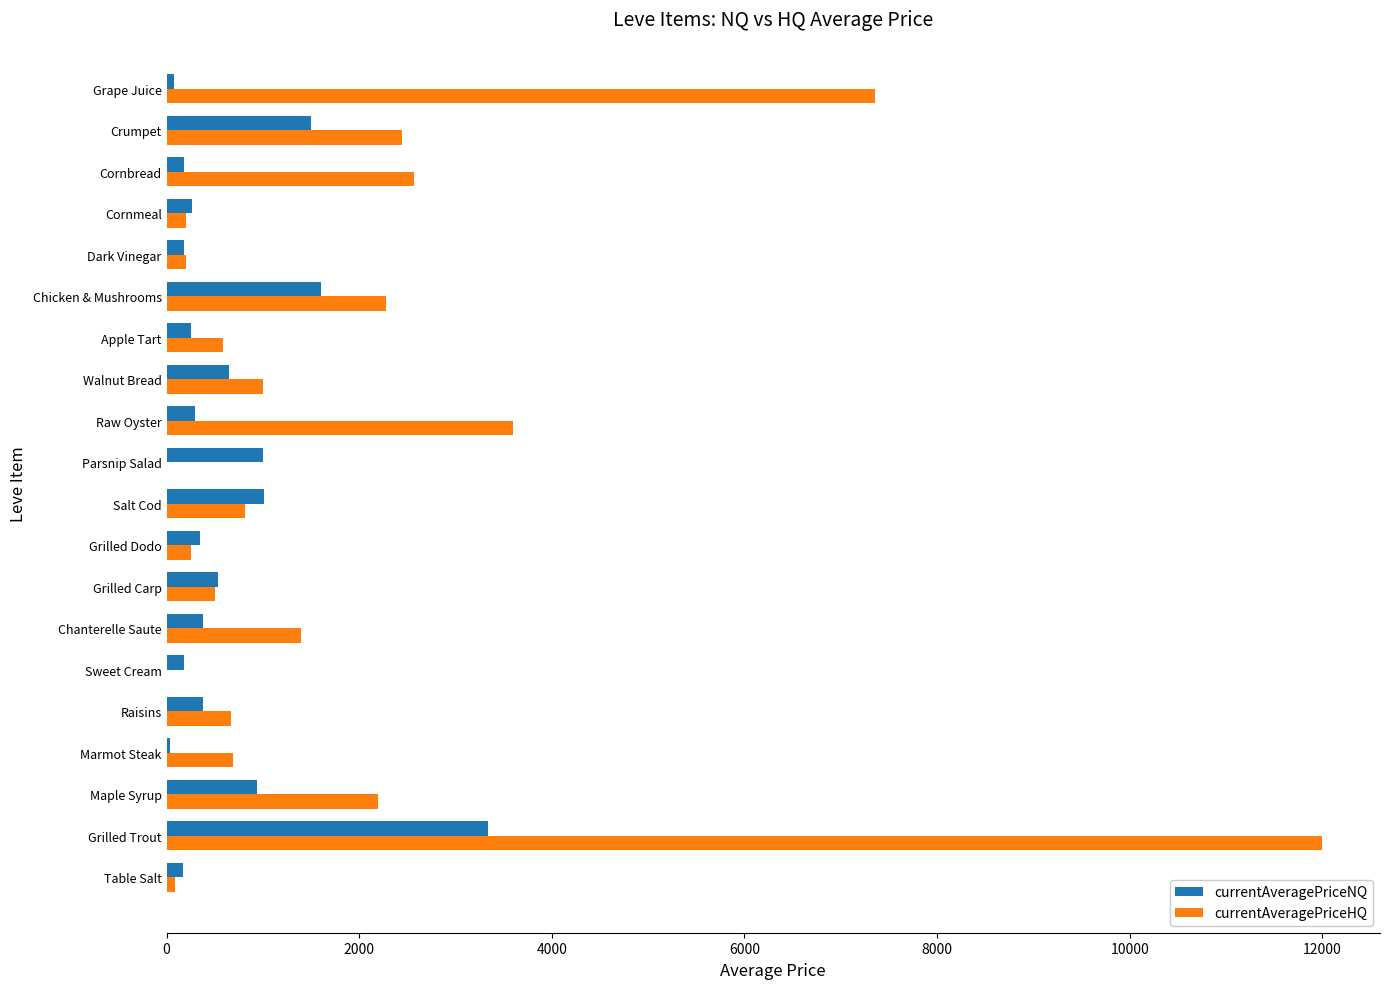

Which label corresponds to the largest value in the chart?

Grilled Trout